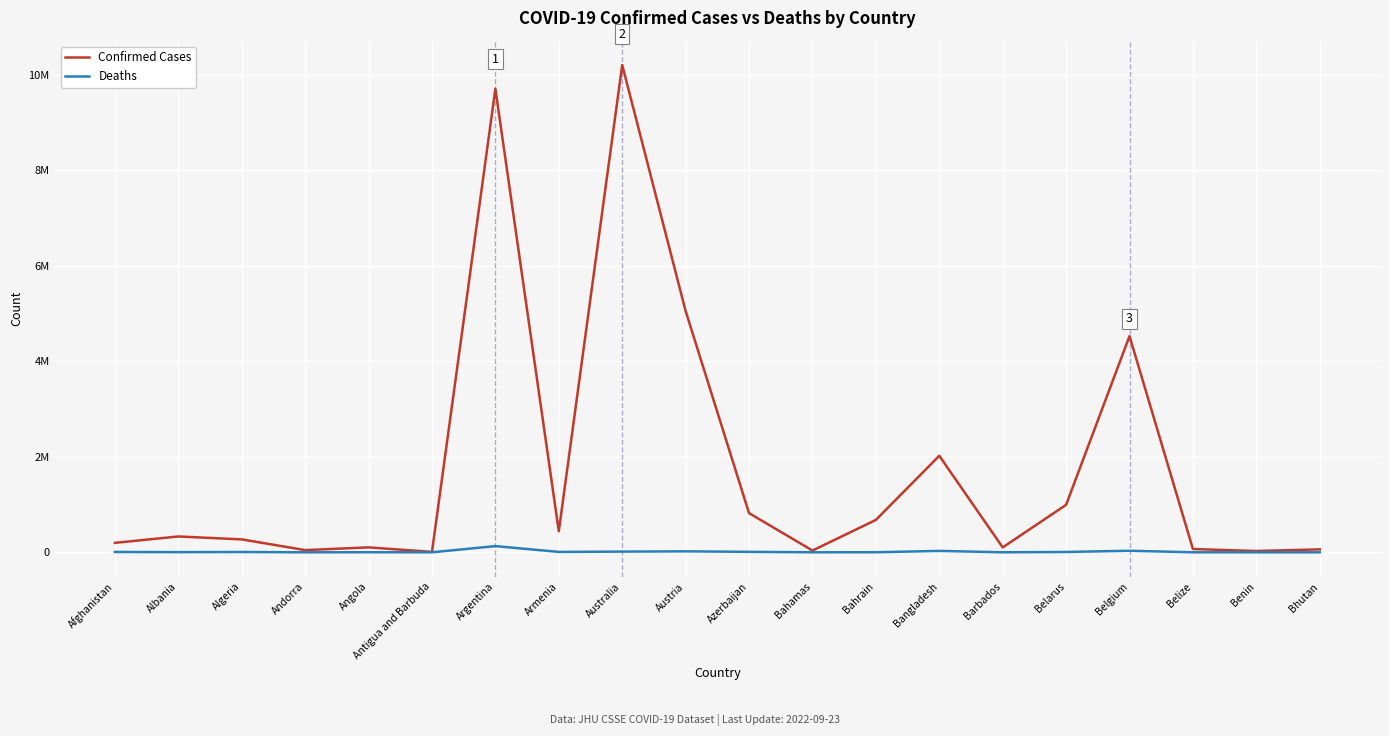

What are all the series names shown in the legend?

Confirmed Cases, Deaths